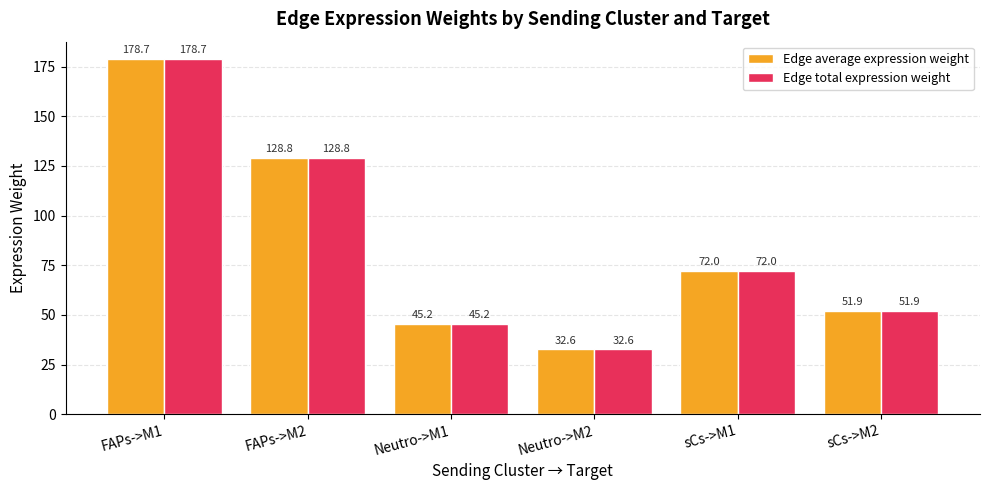

At which category is the sum across all series the highest?

FAPs->M1